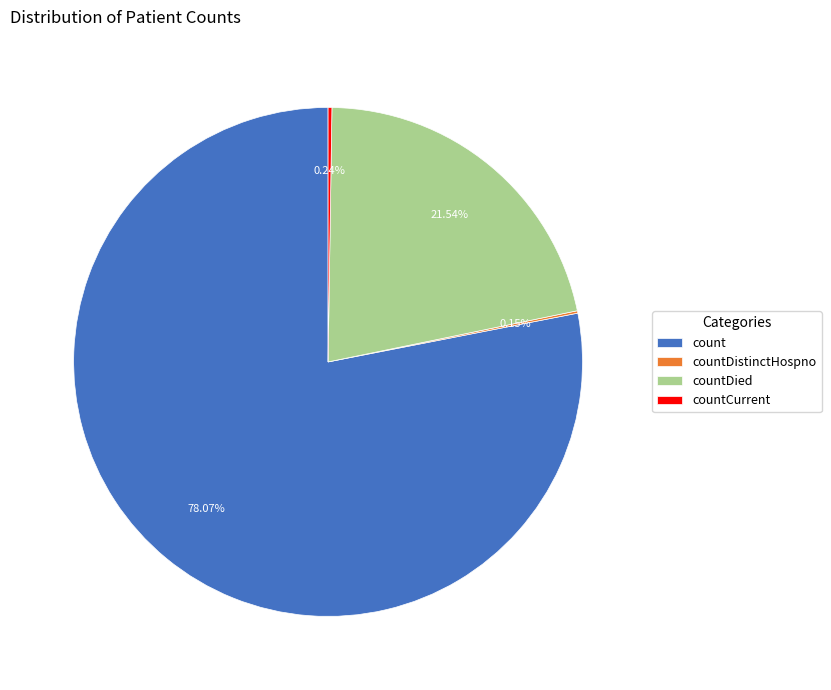

Is the sum of count and countDied greater than half?

Yes